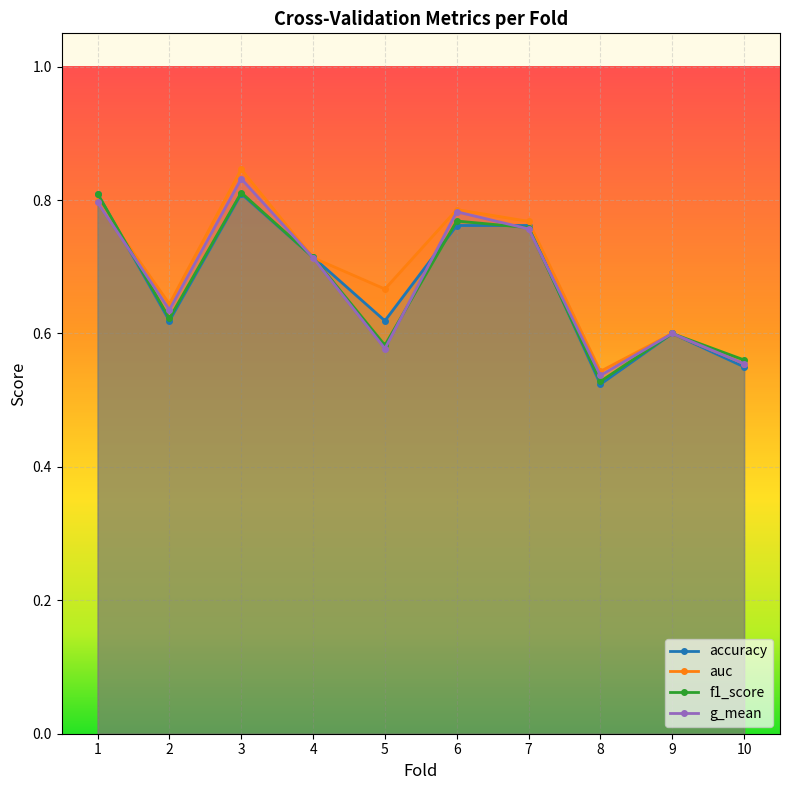

List the labels in order of auc value, smallest first.

8, 10, 9, 2, 5, 4, 7, 6, 1, 3